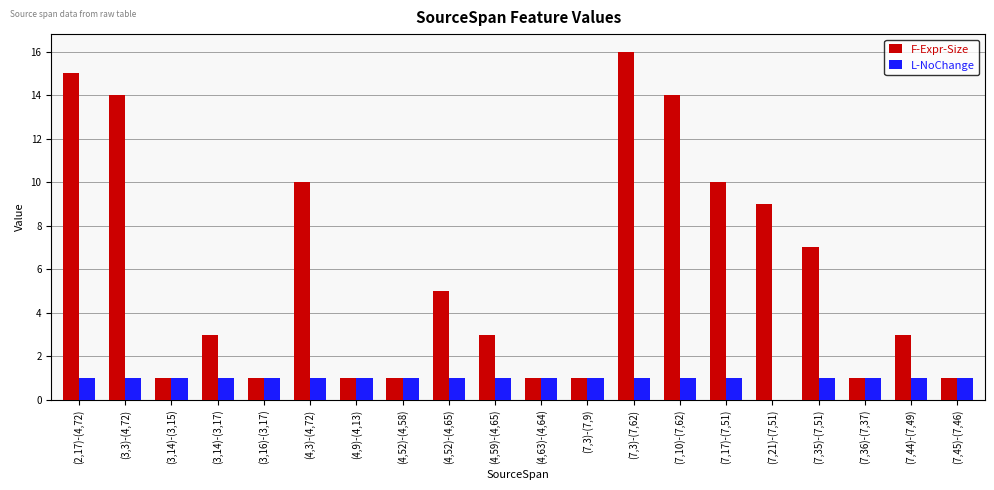

Is it true that F-Expr-Size equals 1 at (7,36)-(7,37)?

True